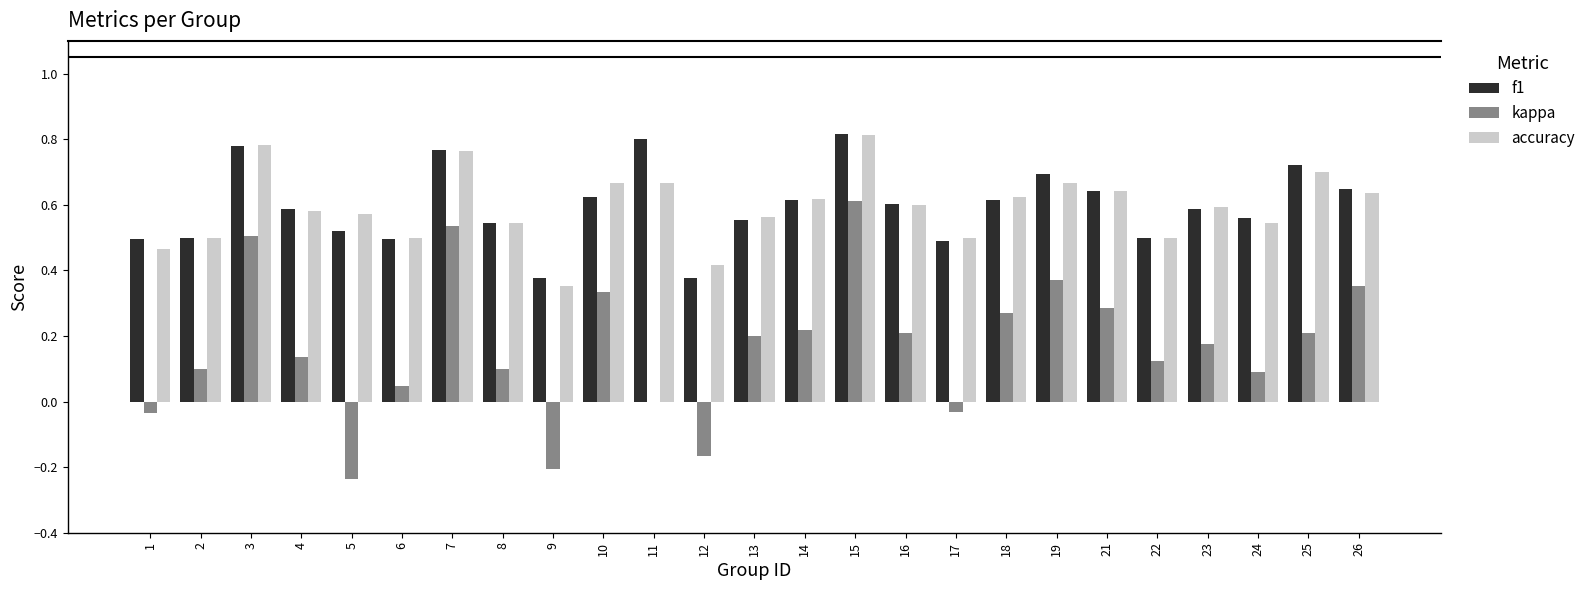

Is the value of kappa at 11 greater than the value of accuracy at 13?

No